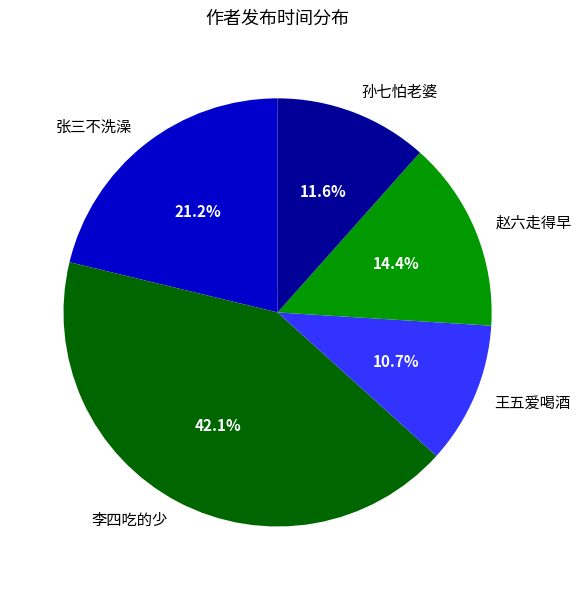

Does 张三不洗澡 represent more than half of the total?

No